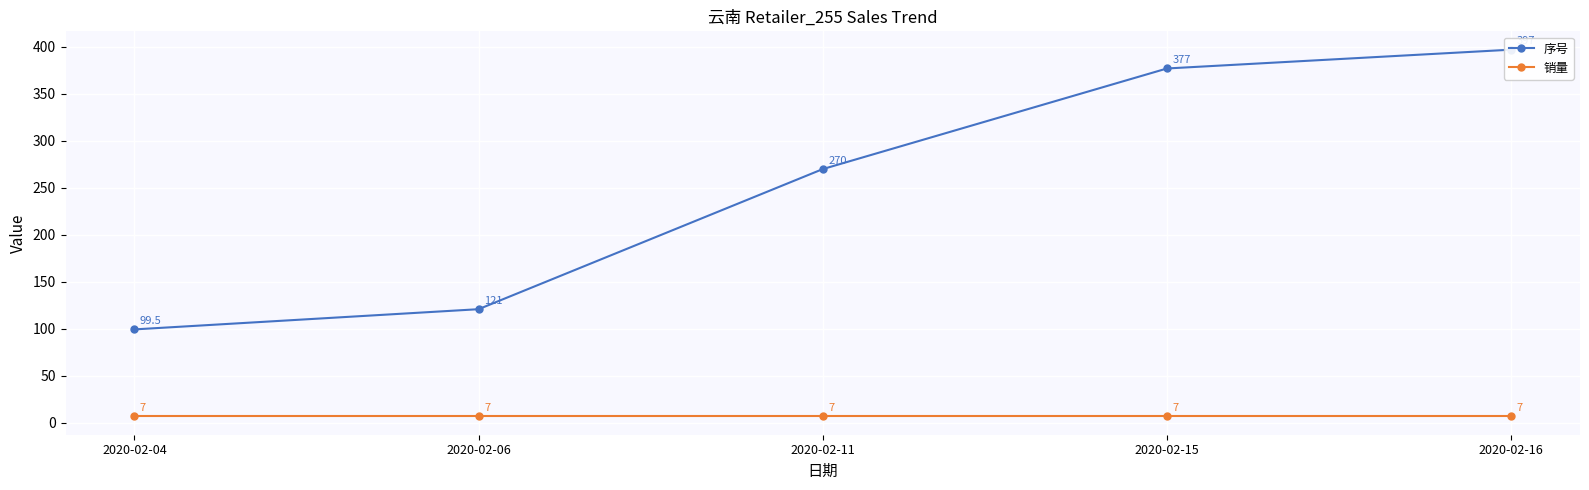

Which has a higher value, 2020-02-16 or 2020-02-11?

2020-02-16